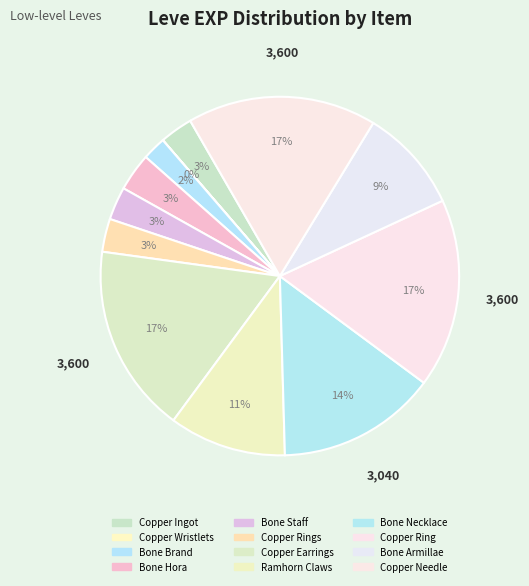

Is there a majority slice in this chart?

No